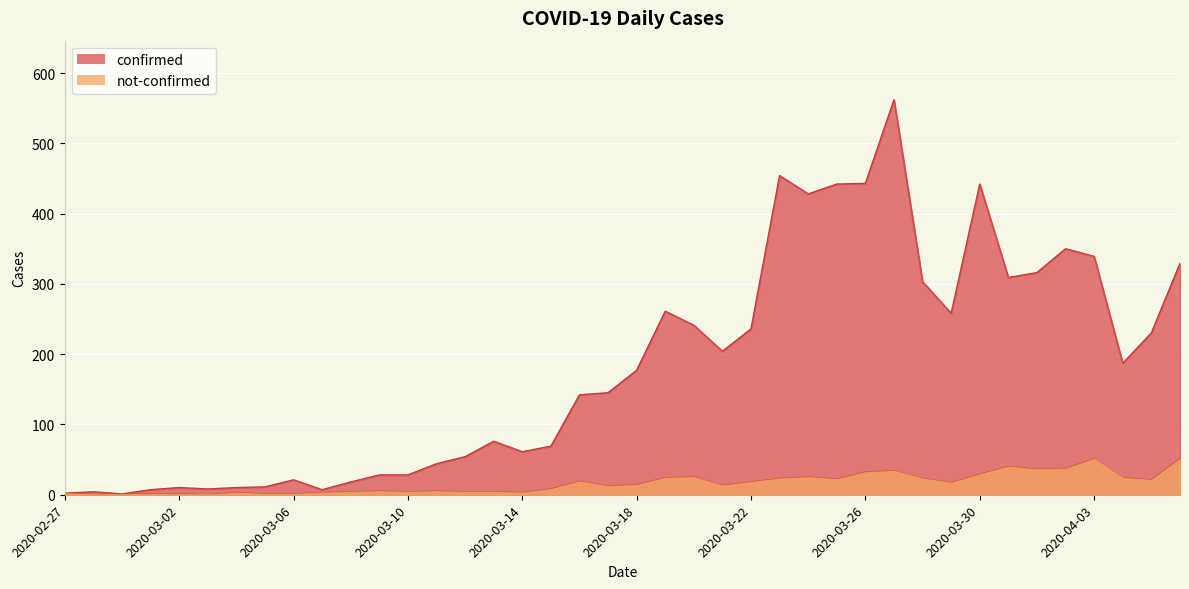

What is the spread (max minus min) of values at 2020-03-30?

413